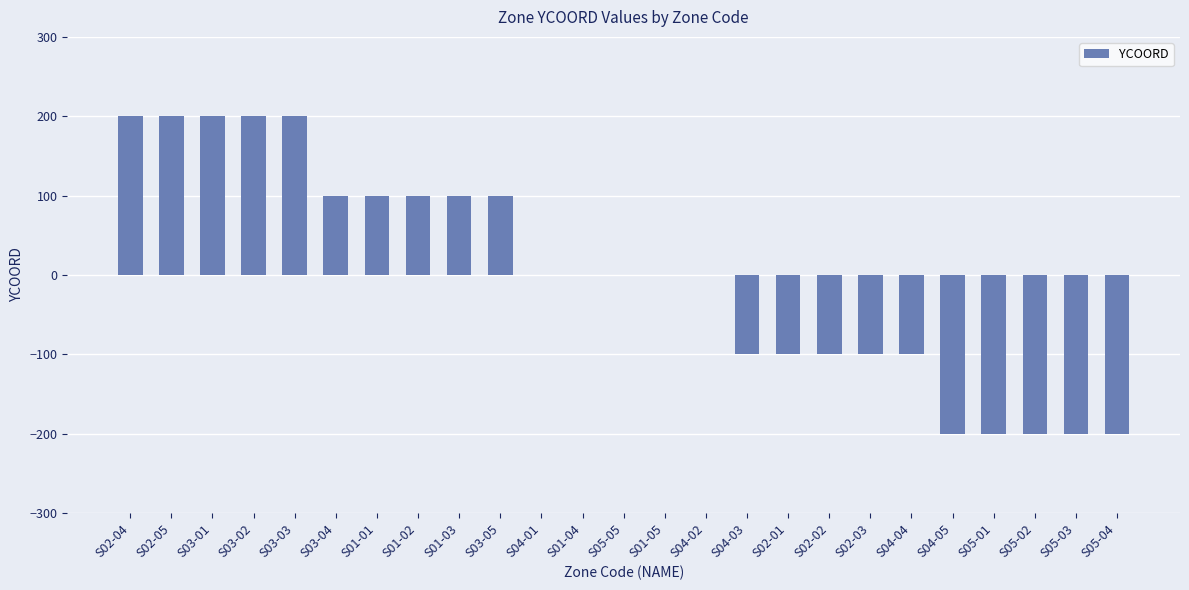

What is the change in value from S03-03 to S05-04?

-400